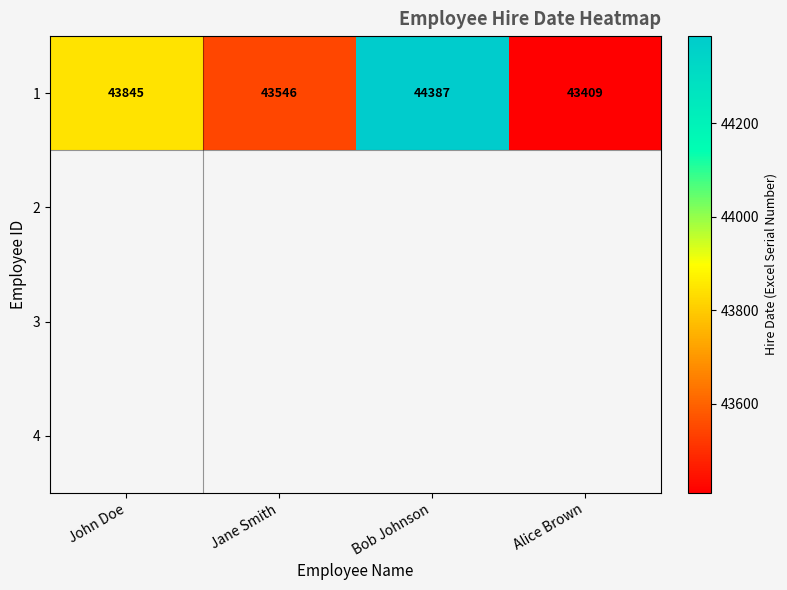

Which label corresponds to the largest value in the chart?

Bob Johnson